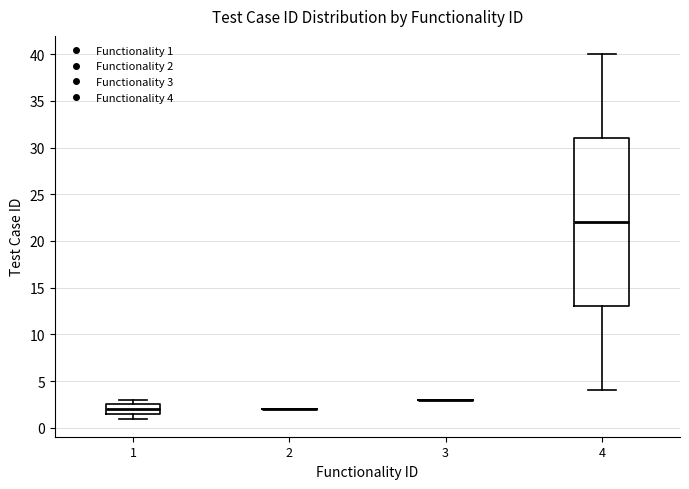

Comparing the boxes themselves (not the whiskers), which one is the tallest?

4